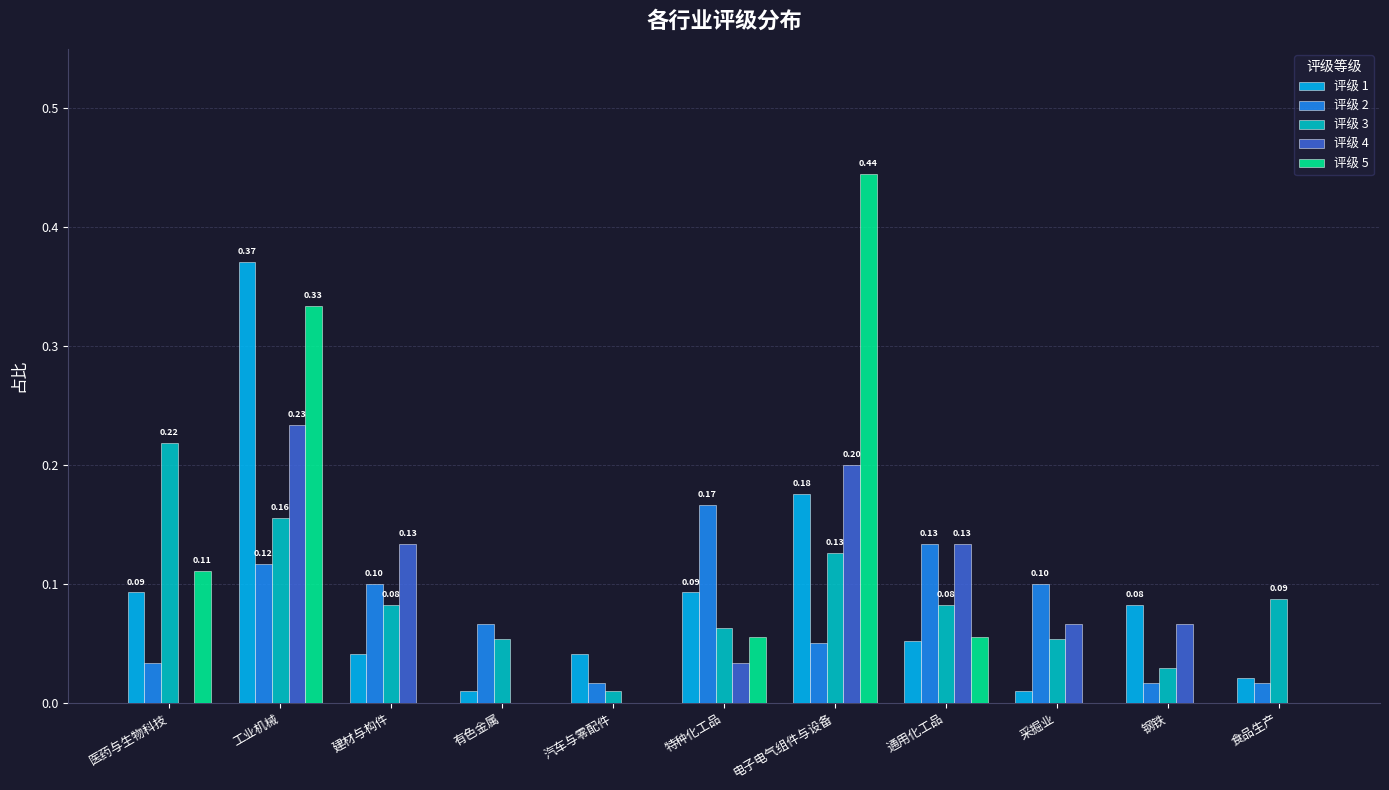

True or false: 评级 1 has a value of 0.0 at 有色金属.

True